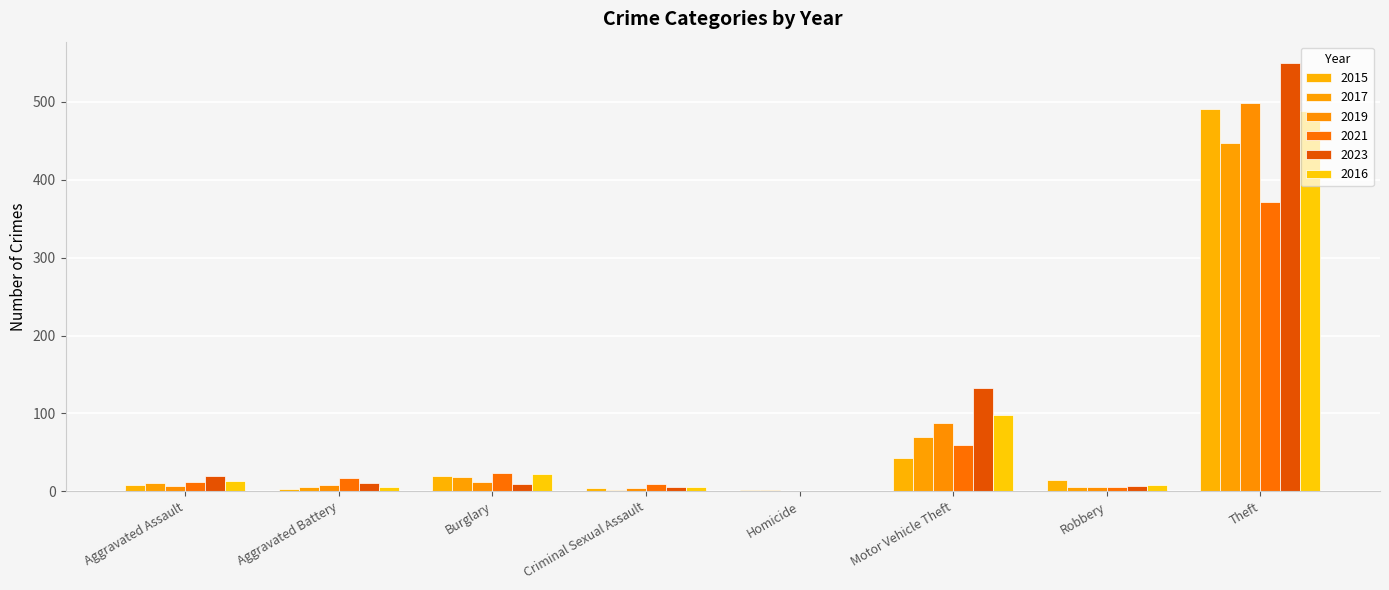

Reading left to right, what are all the values shown in this chart?

2015: Aggravated Assault=8	Aggravated Battery=3	Burglary=19	Criminal Sexual Assault=4	Homicide=1	Motor Vehicle Theft=43	Robbery=15	Theft=491
2017: Aggravated Assault=10	Aggravated Battery=5	Burglary=18	Criminal Sexual Assault=2	Homicide=1	Motor Vehicle Theft=69	Robbery=6	Theft=447
2019: Aggravated Assault=7	Aggravated Battery=8	Burglary=12	Criminal Sexual Assault=4	Homicide=0	Motor Vehicle Theft=87	Robbery=6	Theft=499
2021: Aggravated Assault=12	Aggravated Battery=17	Burglary=23	Criminal Sexual Assault=9	Homicide=0	Motor Vehicle Theft=60	Robbery=5	Theft=371
2023: Aggravated Assault=19	Aggravated Battery=11	Burglary=9	Criminal Sexual Assault=5	Homicide=0	Motor Vehicle Theft=132	Robbery=7	Theft=550
2016: Aggravated Assault=13	Aggravated Battery=5	Burglary=22	Criminal Sexual Assault=6	Homicide=0	Motor Vehicle Theft=98	Robbery=8	Theft=489